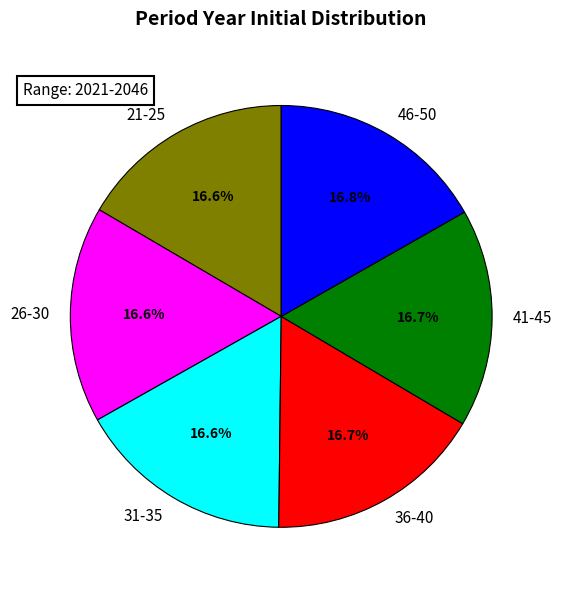

What is the ratio of the value at 41-45 to the value at 31-35?

1.0